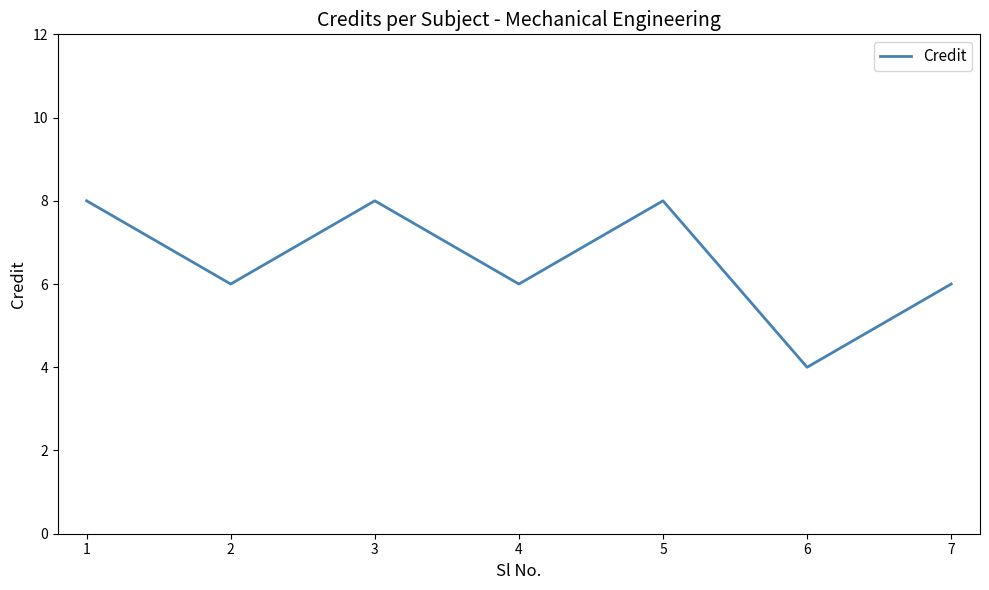

The value at 5 is 8. True or false?

True